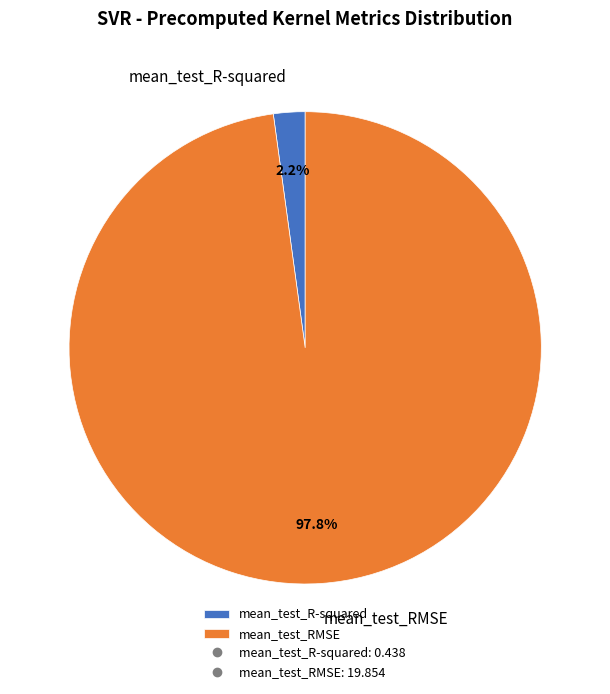

The mean_test_R-squared slice represents 13% of the pie. True or false?

False